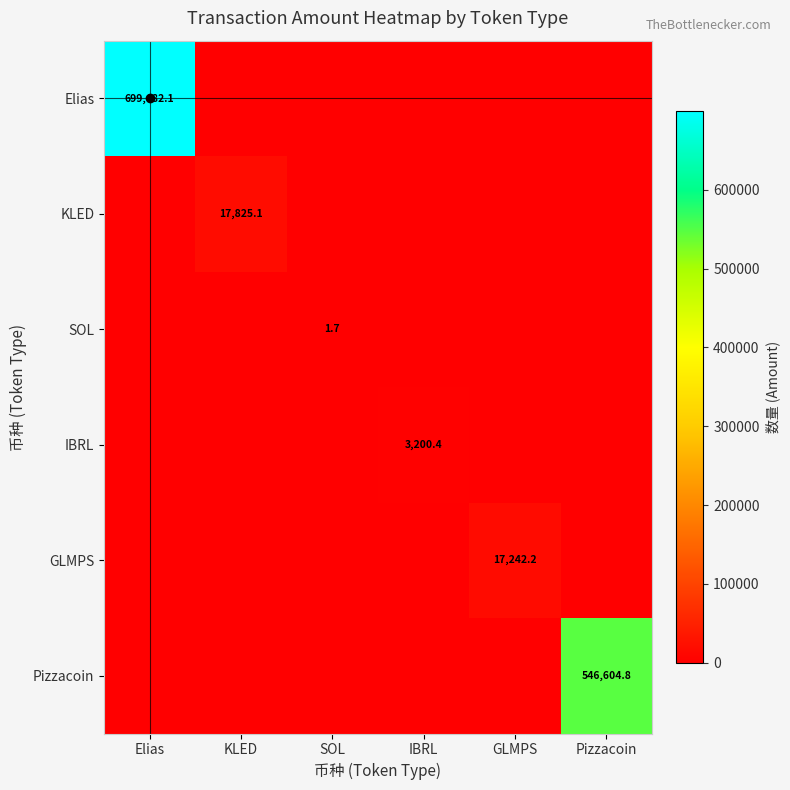

The value of GLMPS at GLMPS is 17242.2. True or false?

True